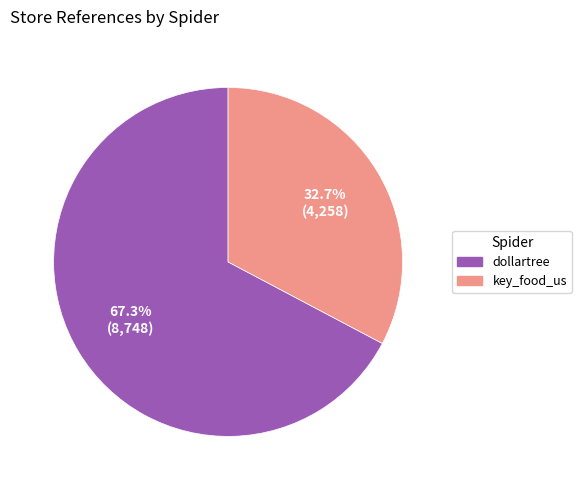

To the nearest percent, what is the average slice percentage?

50%